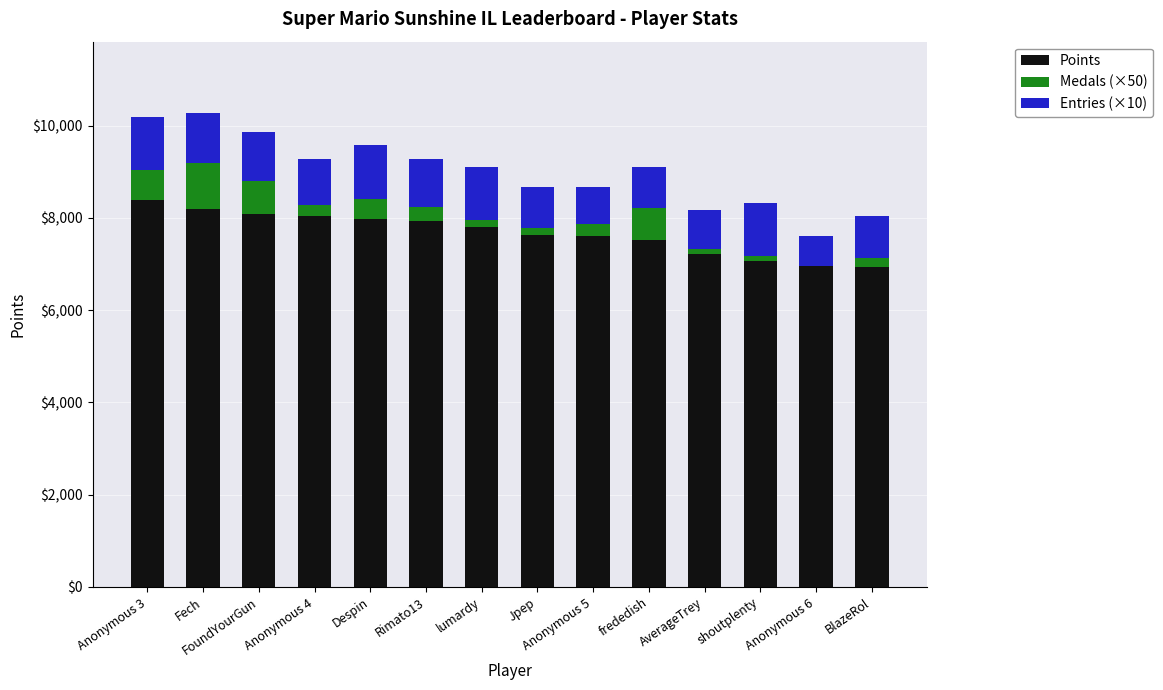

Is it true that Points equals 6931 at BlazeRol?

True